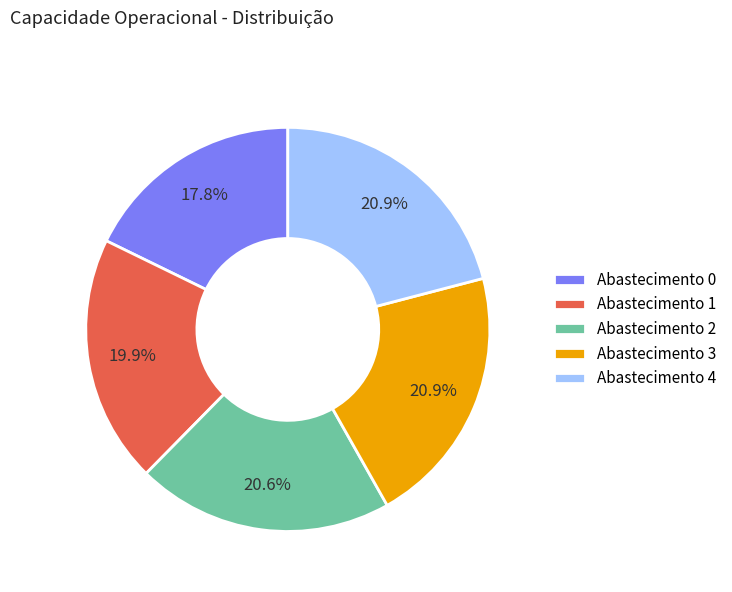

Count the number of slices in the pie.

5